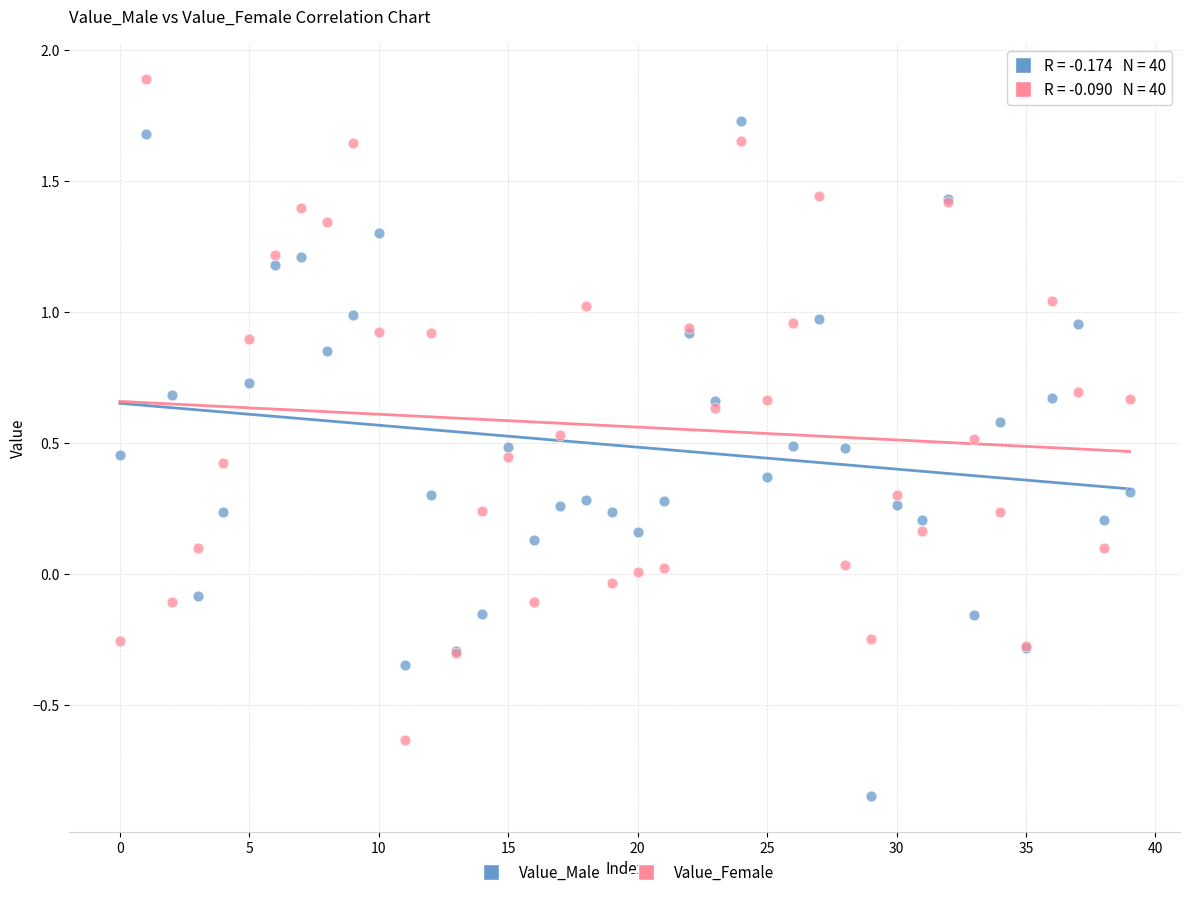

Which series has the widest spread of Y values?

Value_Male